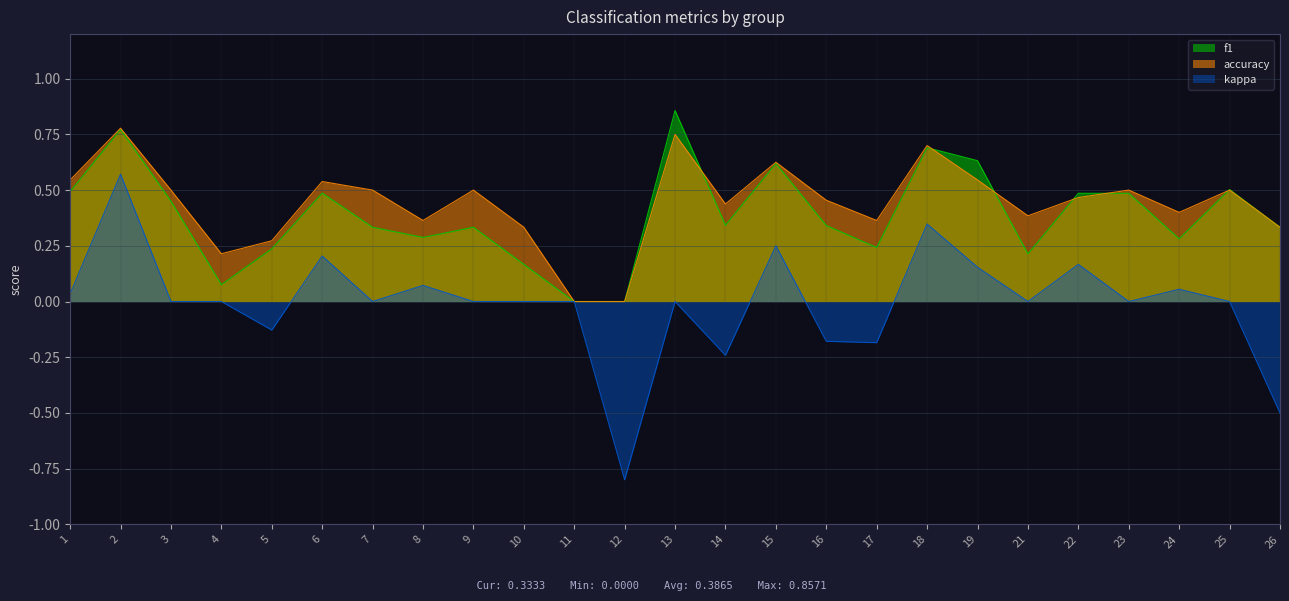

True or false: f1 has more than 0 points higher than both neighbors.

True